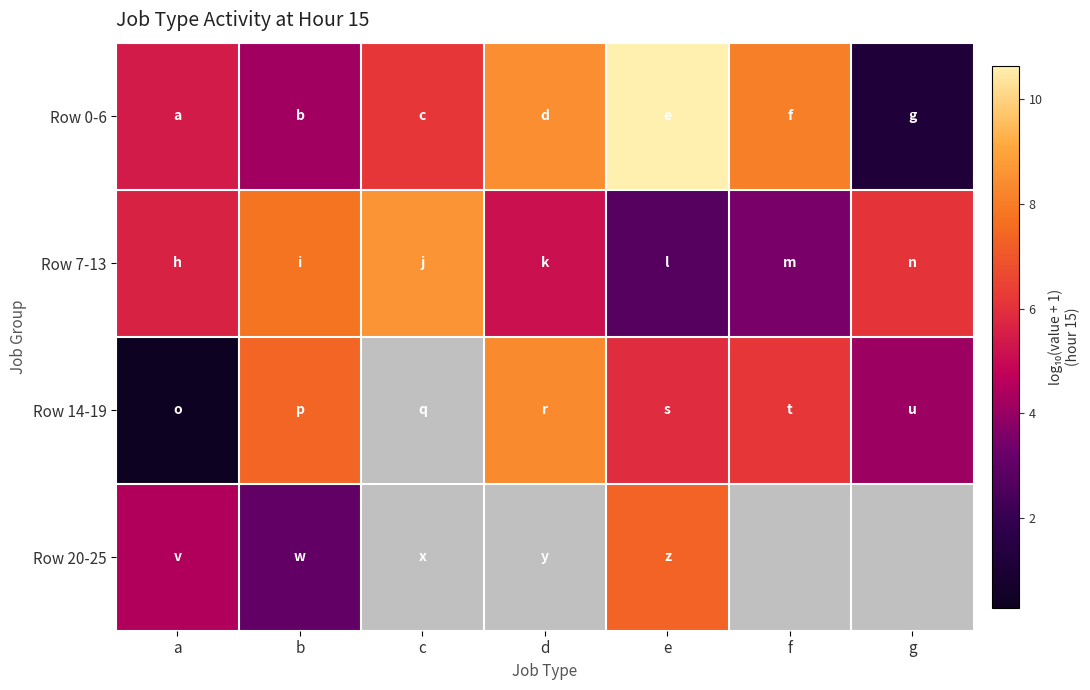

Which series has the largest total across all categories?

Row 0-6